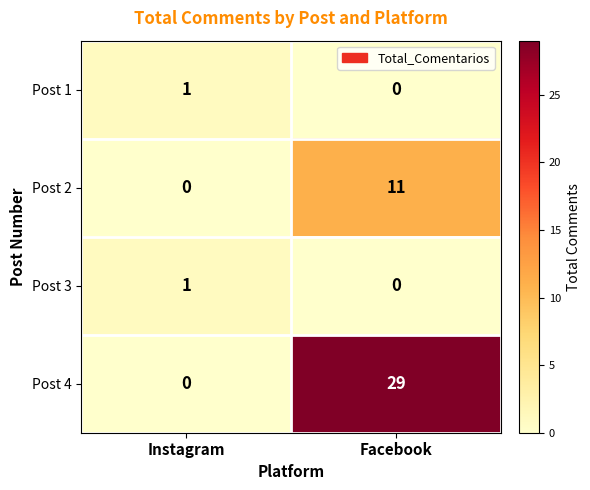

Which series has the largest range (max minus min)?

Post 4